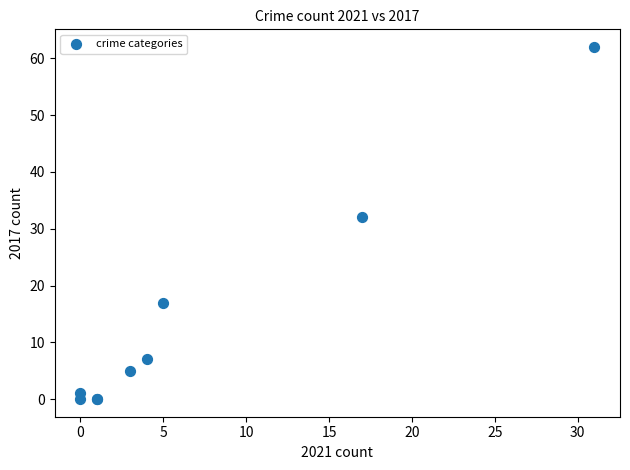

What Y value in the scatter plot is closest to 31?

32